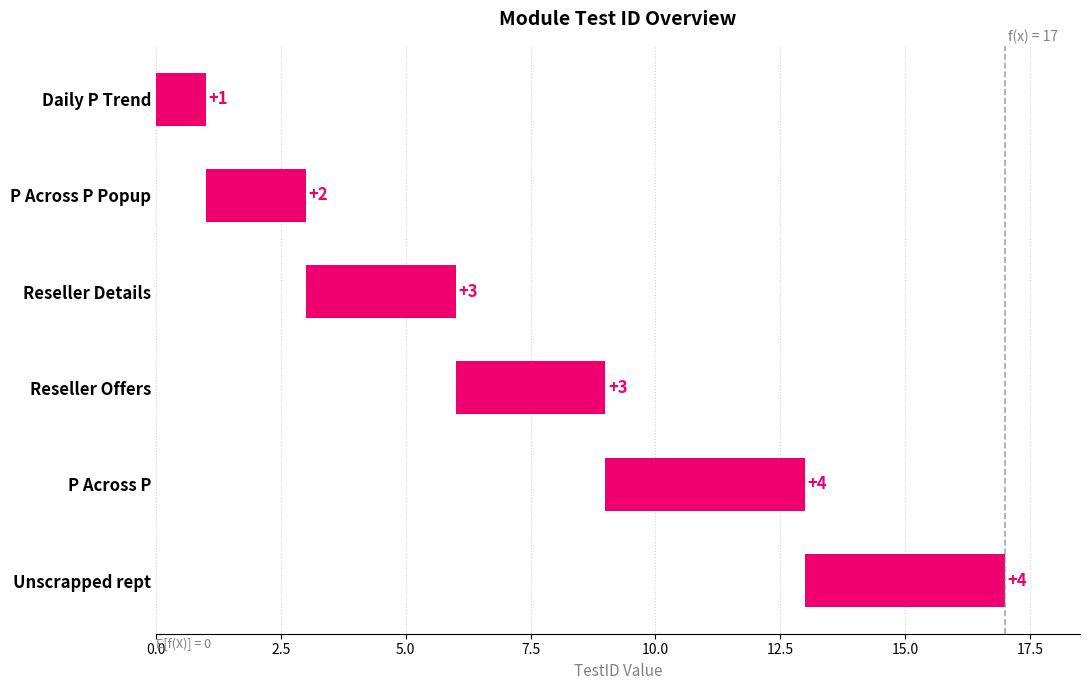

What is the maximum value shown in the chart?

4